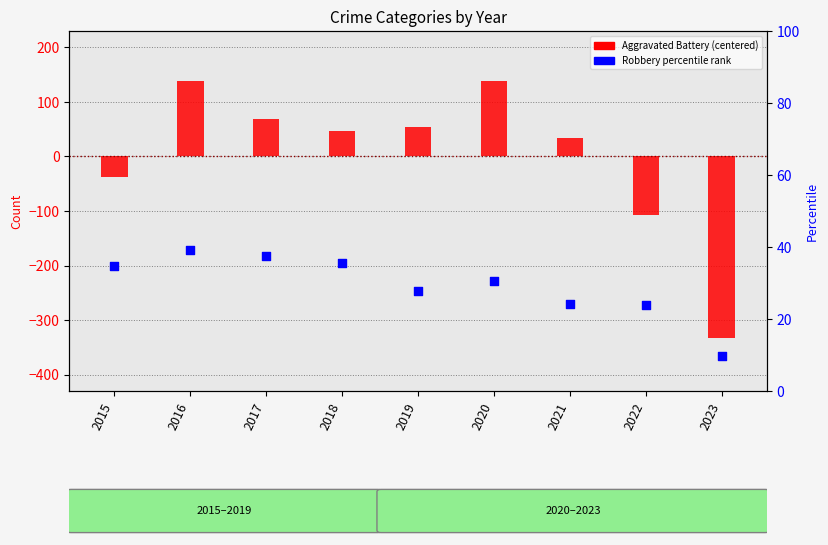

What are all the series names shown in the legend?

Aggravated Battery (centered), Robbery (percentile rank)